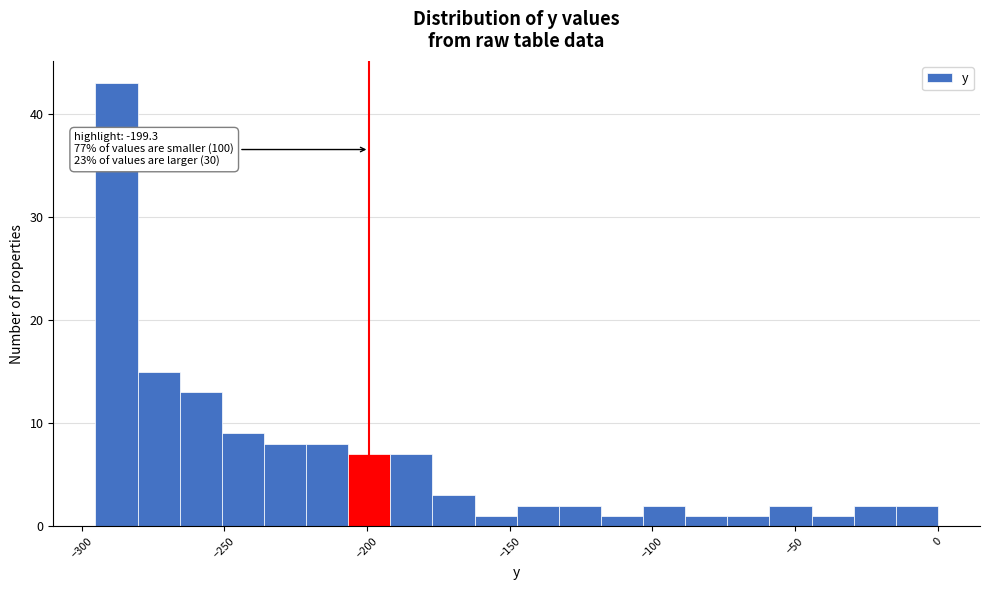

Read against the x-axis, roughly where is the centre of the tallest bar?

-290